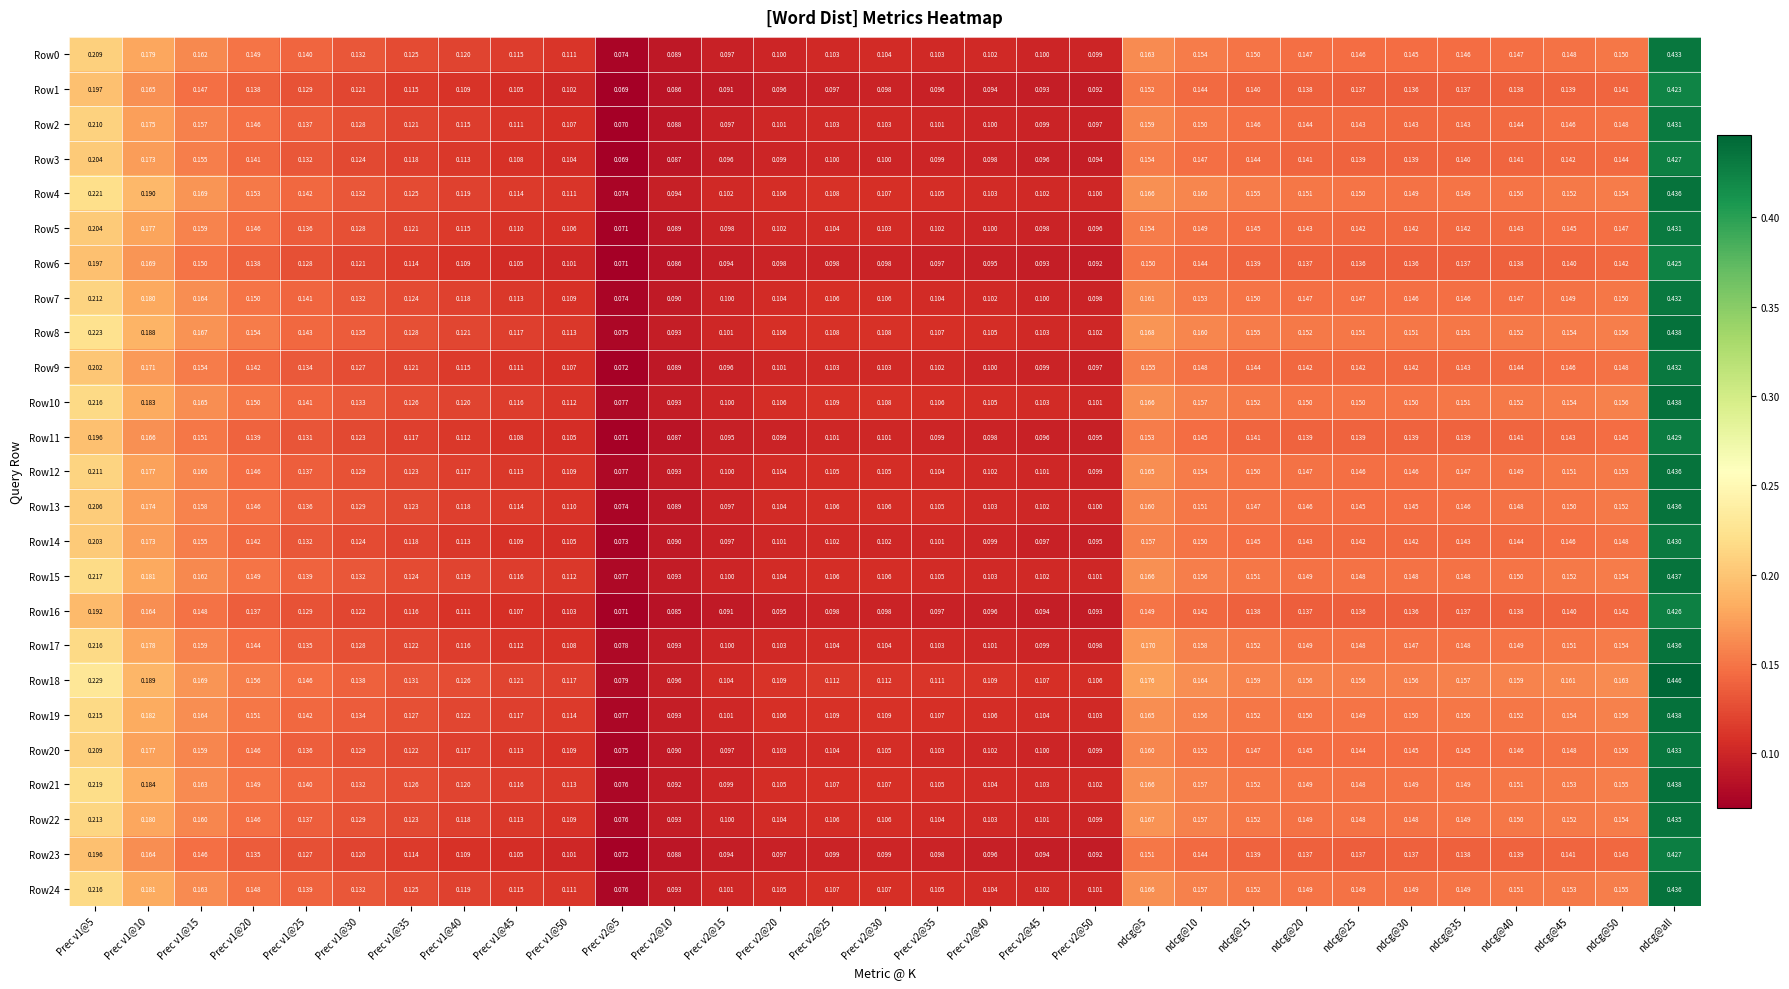

Is the value of Row11 at Prec v2@5 greater than the value of Row12 at ndcg@5?

No